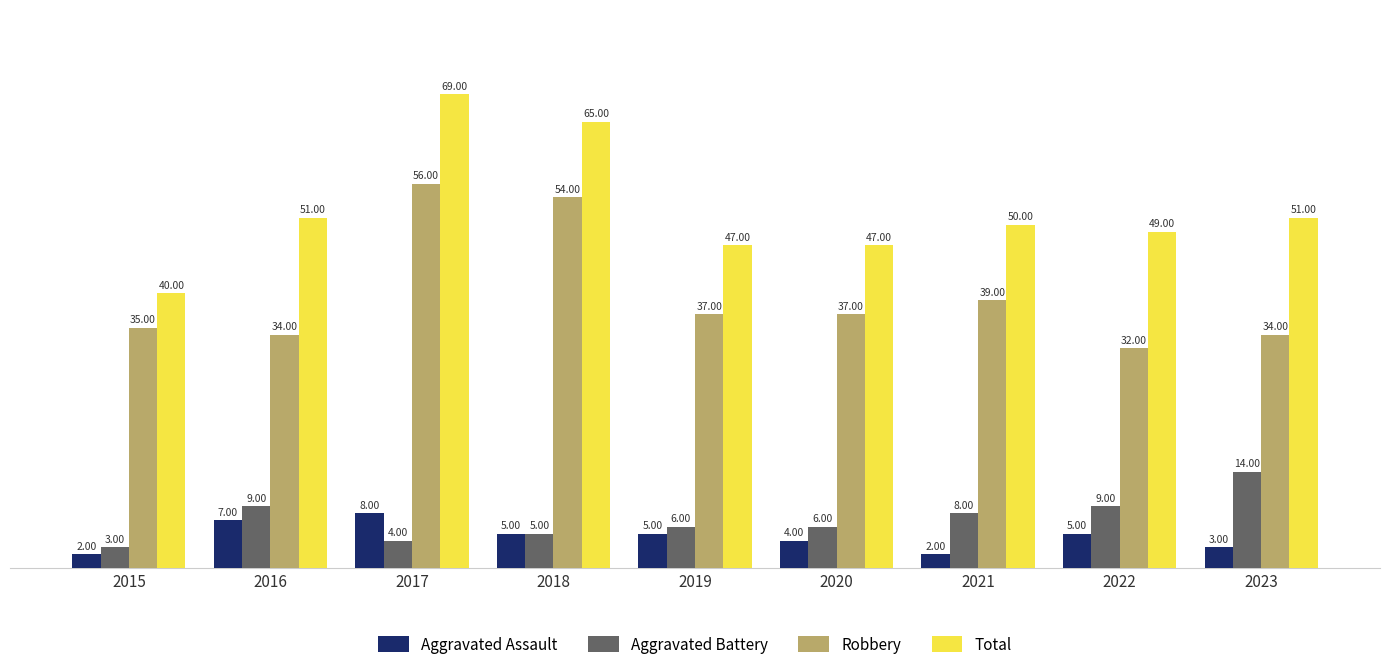

Rank the series by their maximum value, from lowest to highest.

Aggravated Assault, Aggravated Battery, Robbery, Total